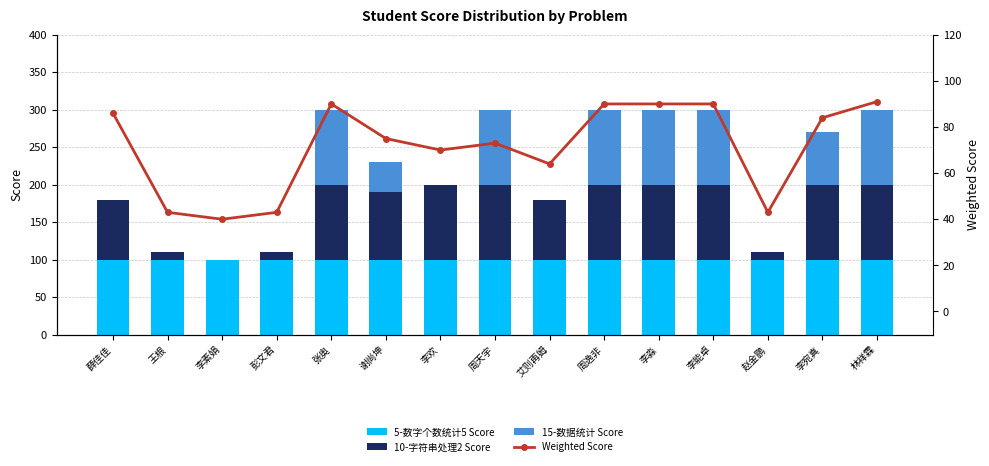

Are the bars horizontal?

No